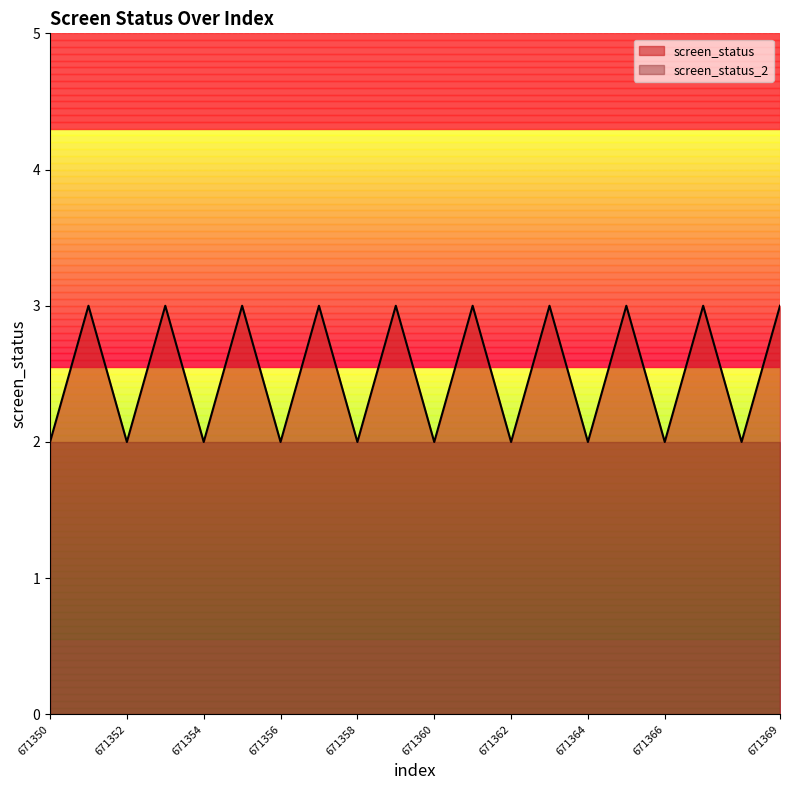

What is the difference between the maximum and second lowest values?

1